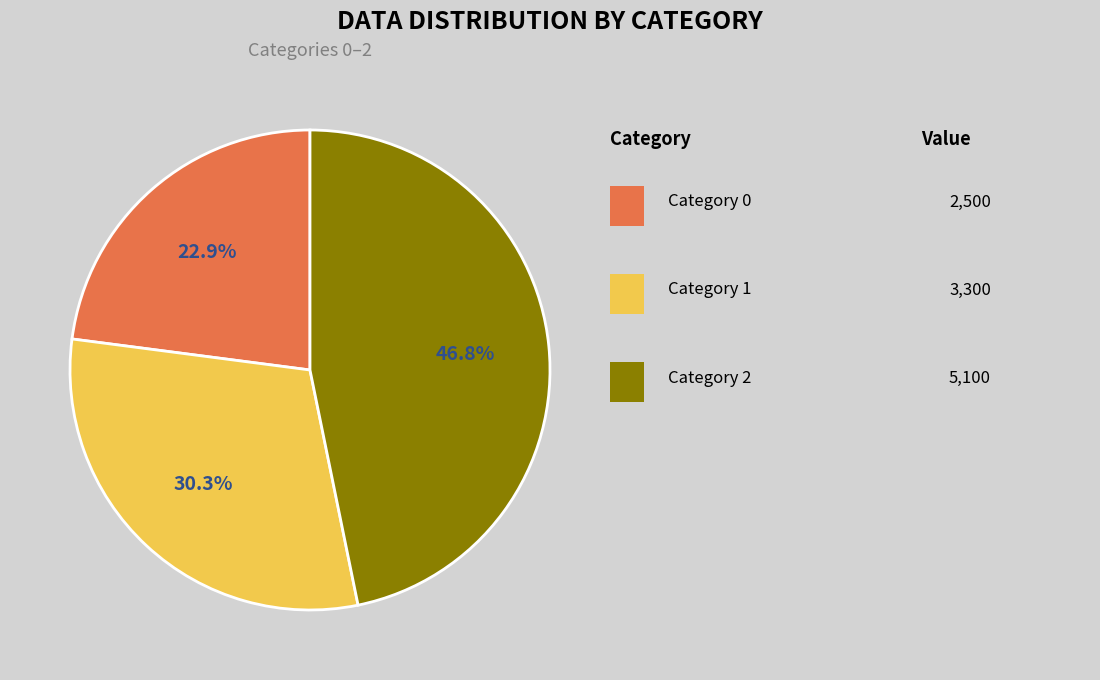

Is there a majority slice in this chart?

No